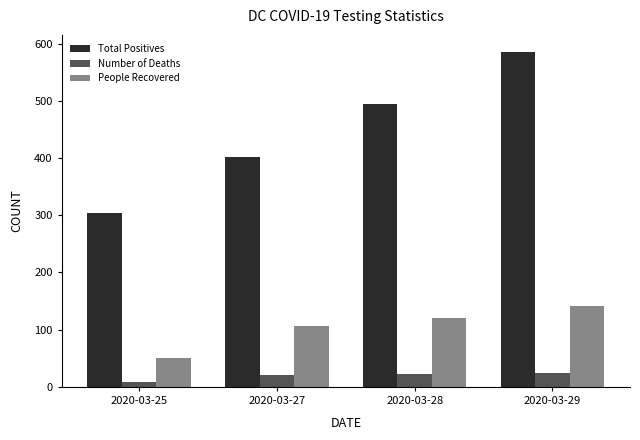

How many bars are there in total?

12